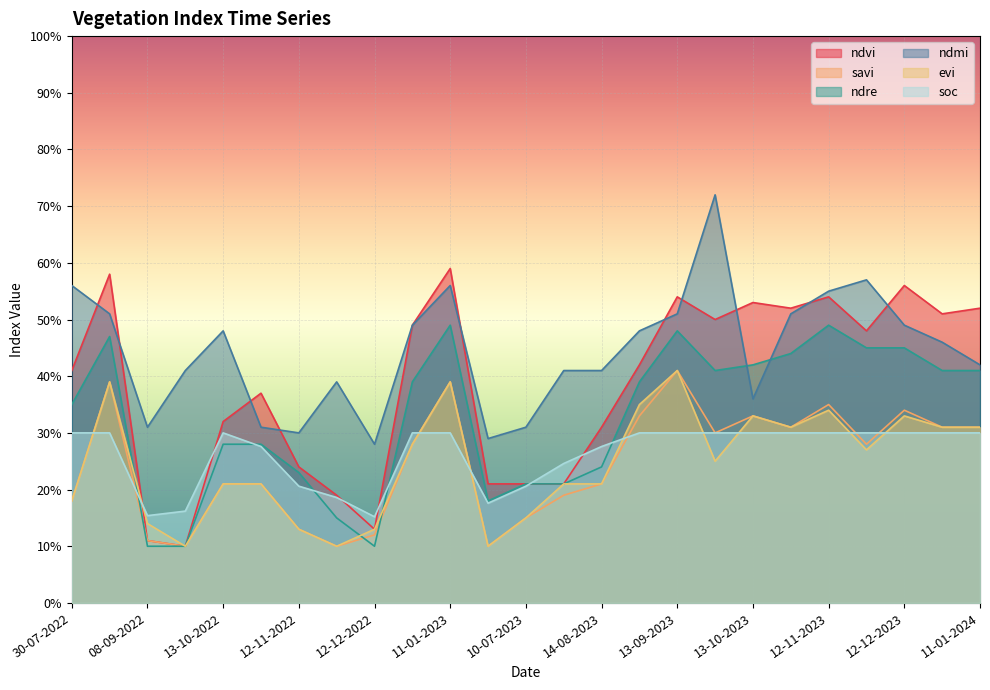

At which category is the sum across all series the highest?

11-01-2023